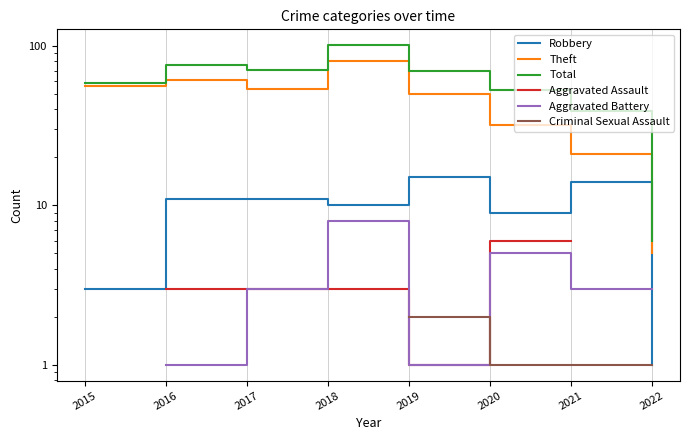

True or false: Robbery has a value of 15.0 at 2019.

True